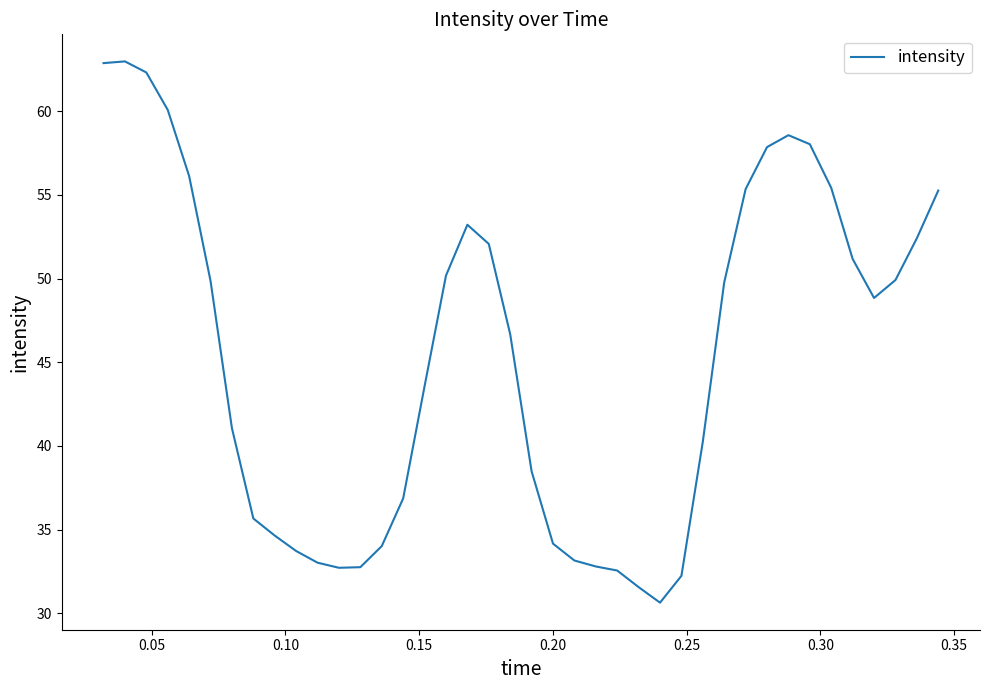

What is the minimum value shown in the chart?

30.6